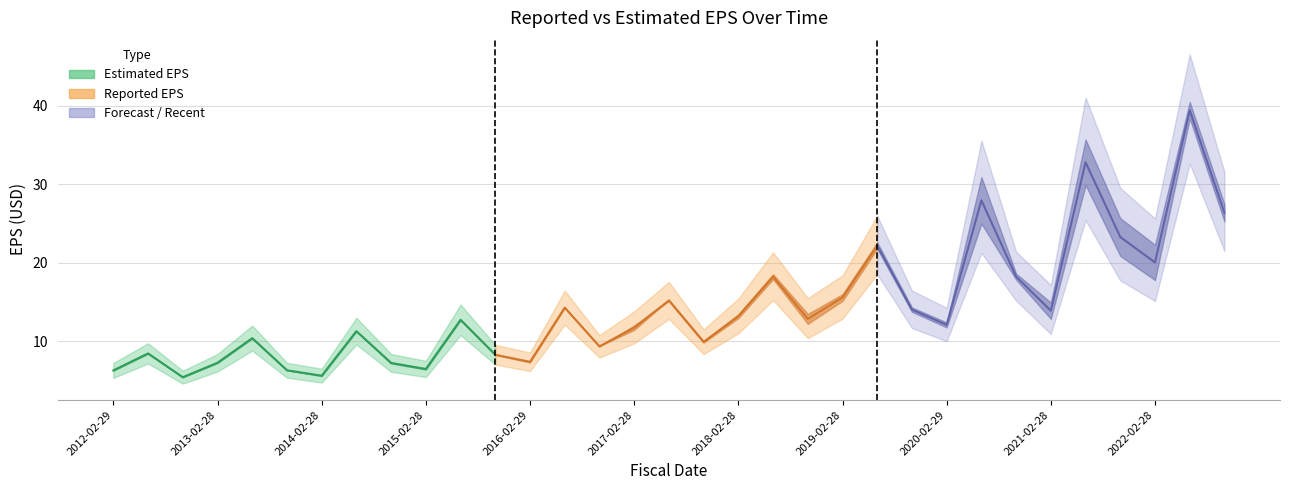

Reading left to right, extract all data points from this chart.

estimatedEPS: 6.2	8.4	5.4	7.2	10.3	6.3	5.5	11.3	7.2	6.4	12.7	8.2	7.3	14.2	9.3	12.0	15.1	9.8	12.9	17.9	12.2	15.1	21.8	13.7	11.8	25.0	17.9	12.8	29.9	20.9	17.8	38.4	25.3
reportedEPS: 6.3	8.5	5.4	7.3	10.4	6.3	5.6	11.3	7.3	6.5	12.8	8.3	7.4	14.3	9.4	11.4	15.3	10.0	13.4	18.5	13.5	16.0	22.6	14.3	12.4	30.9	18.6	14.9	35.7	25.7	22.3	40.5	27.4